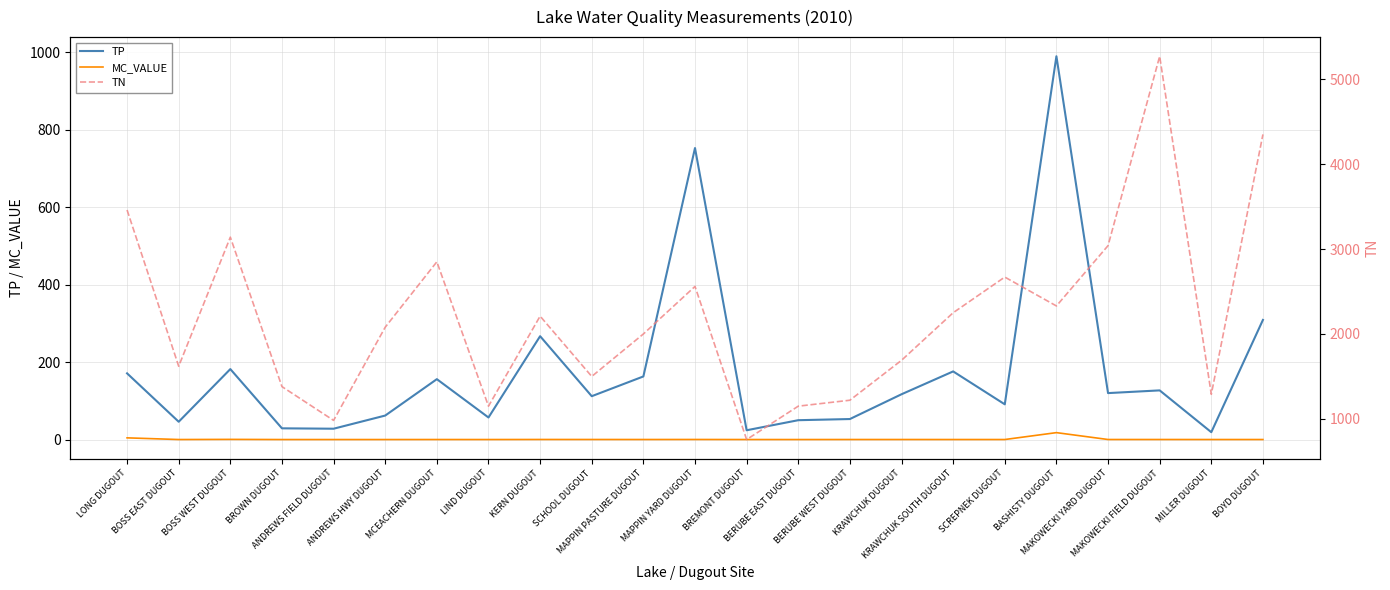

What are all the series names shown in the legend?

TP, MC_VALUE, TN